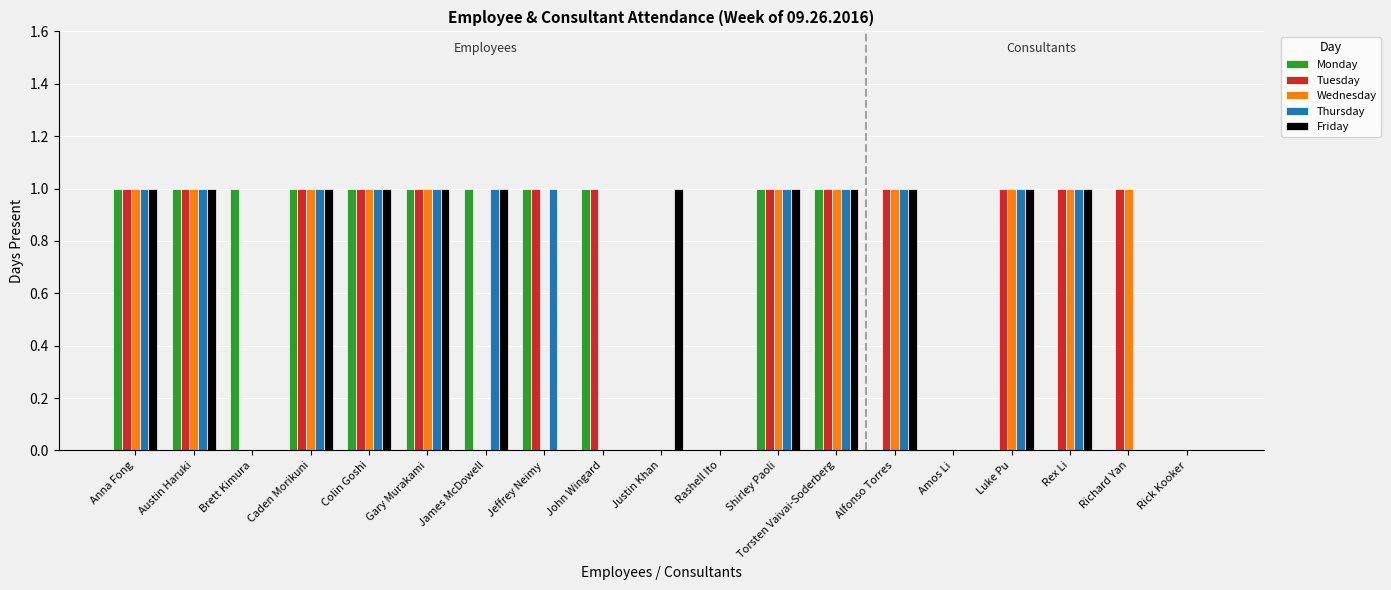

Is it true that Tuesday equals 1 at Justin Khan?

False